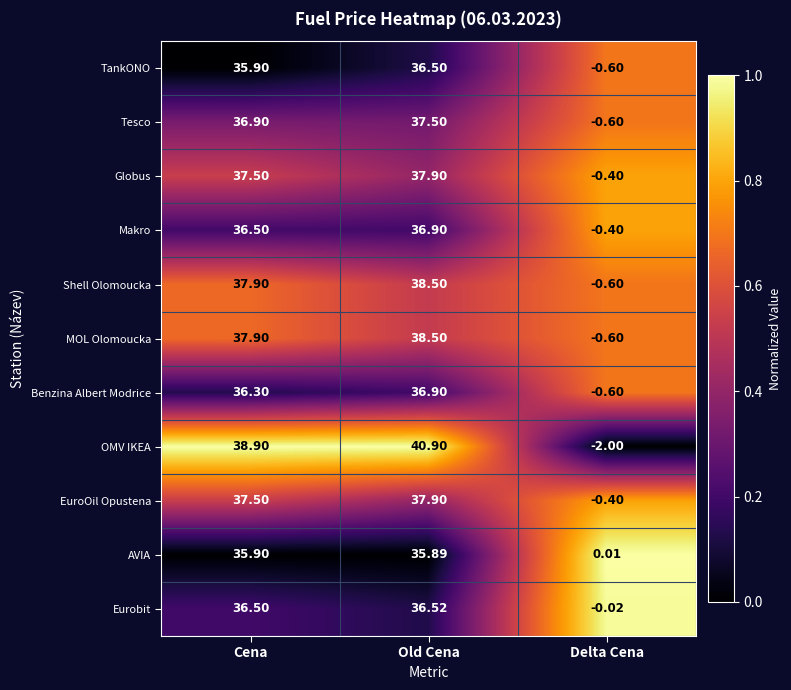

Where does the Shell Olomoucka series first go above 37?

Cena